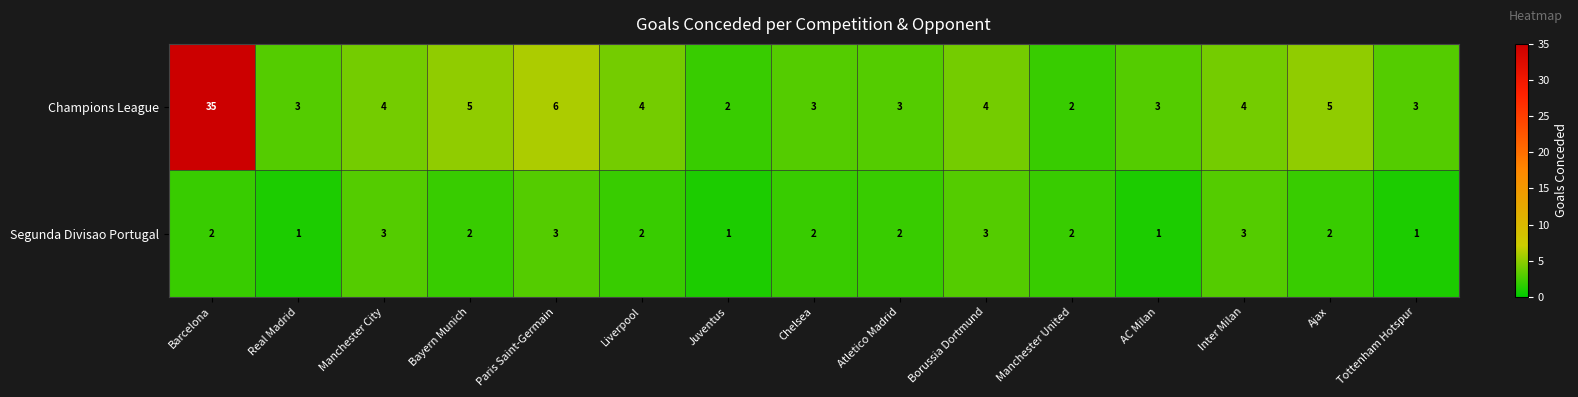

The value of Champions League at Barcelona is 54. True or false?

False